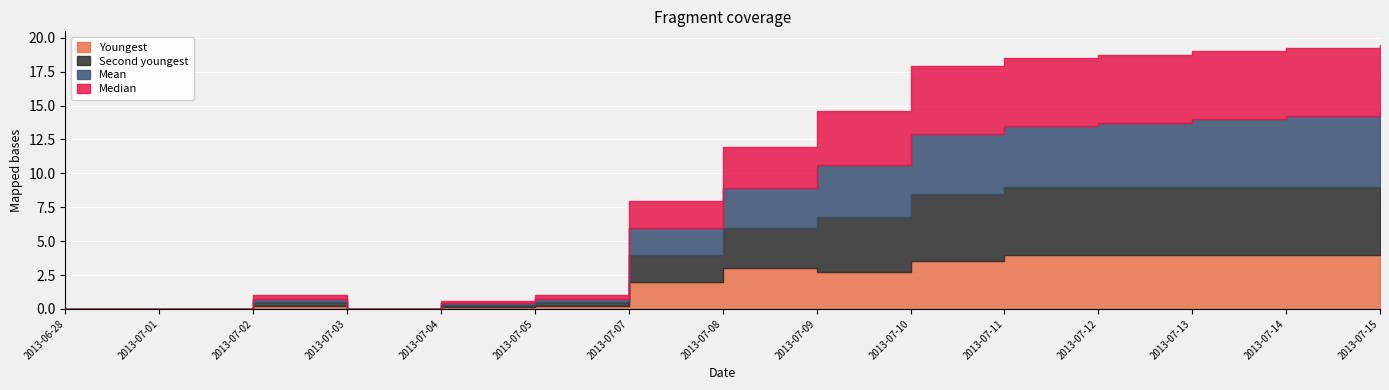

At how many categories does at least one series exceed 4?

6